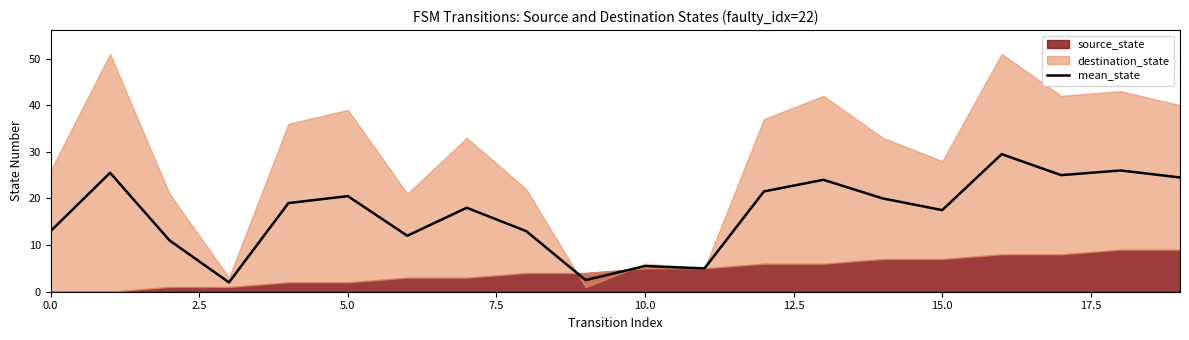

What is the approximate value at 9?

2.5